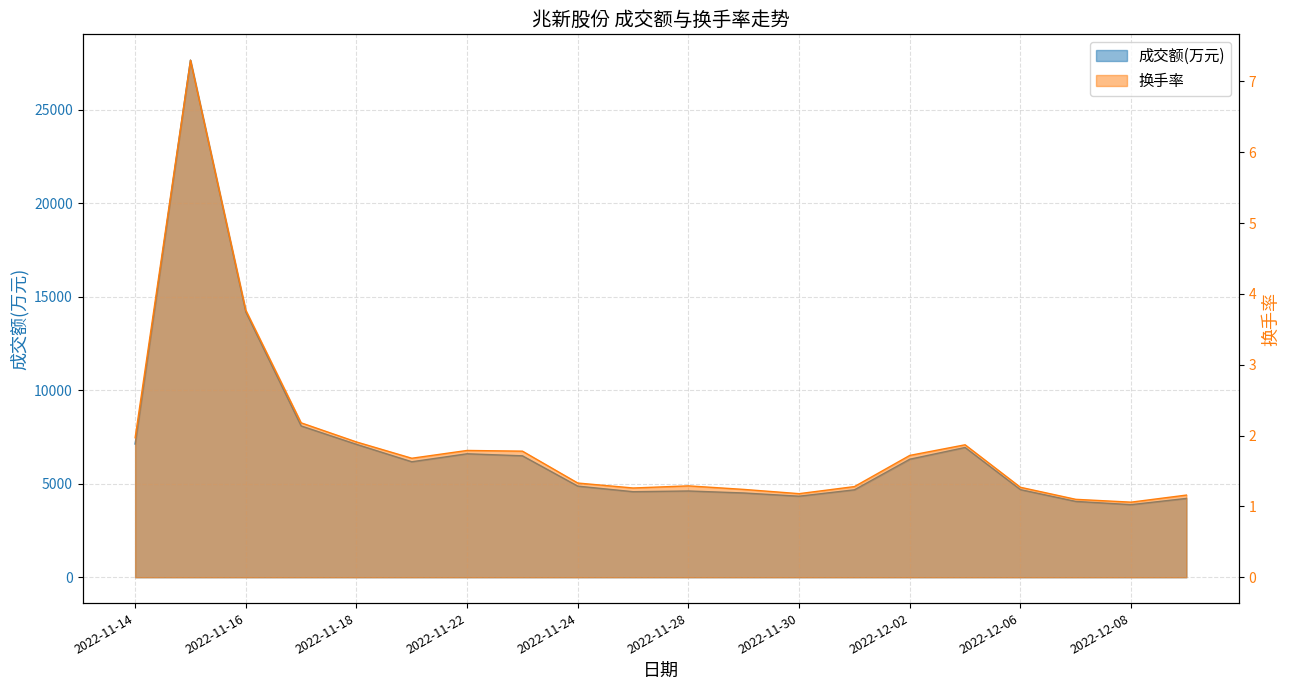

Rank the series by their maximum value, from lowest to highest.

换手率, 成交额(万元)